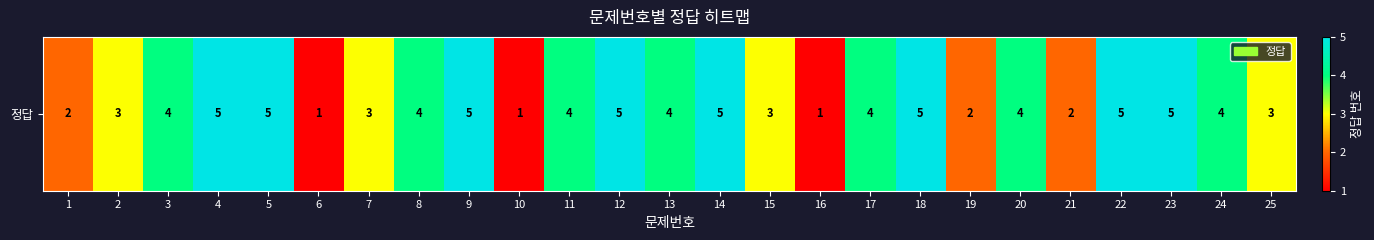

Reading right to left, transcribe all the data shown in this chart.

3	4	5	5	2	4	2	5	4	1	3	5	4	5	4	1	5	4	3	1	5	5	4	3	2